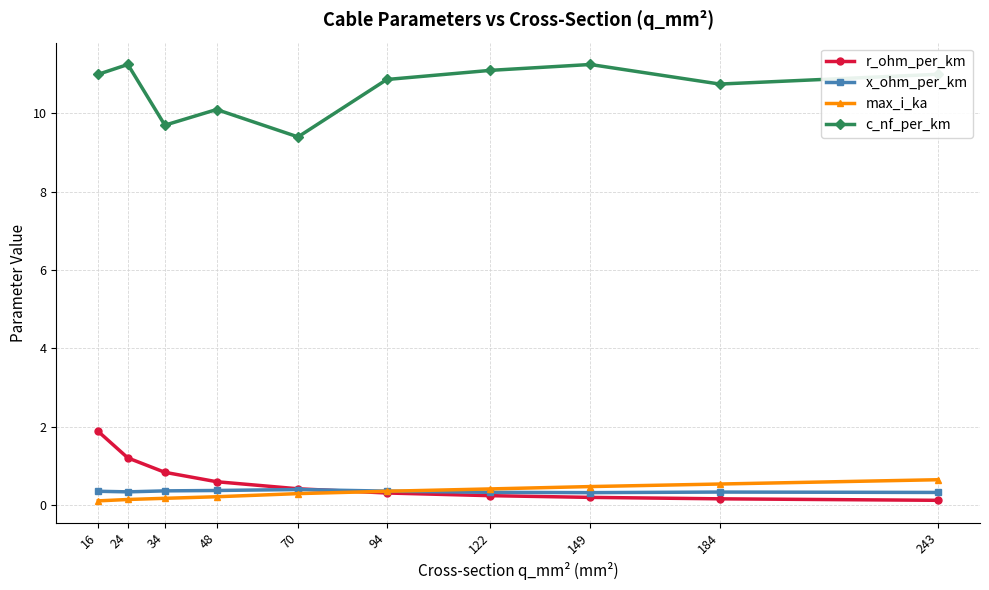

What is the difference between the highest and lowest values at 94?

10.6